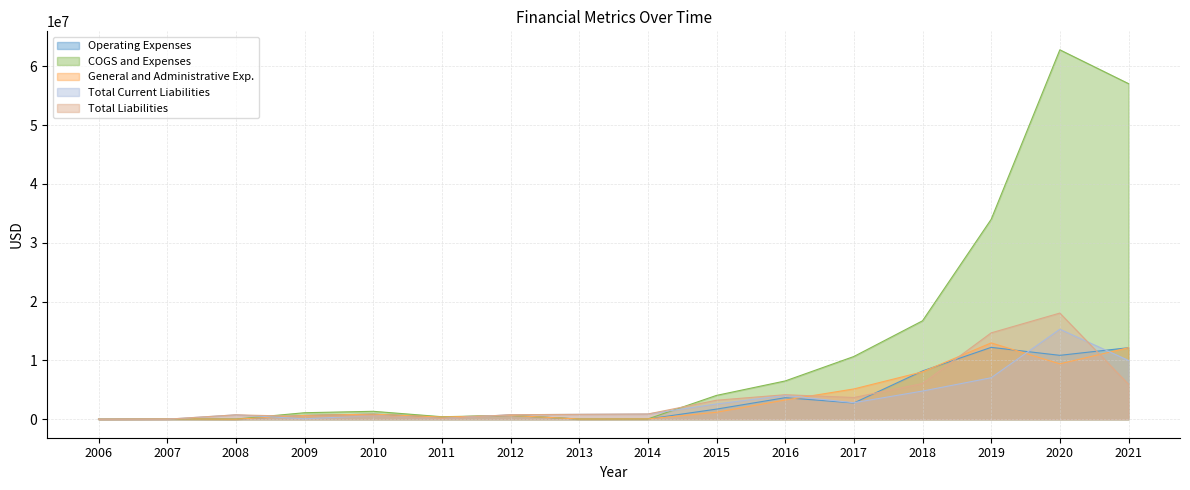

What is the maximum value for Total Current Liabilities?

15303661